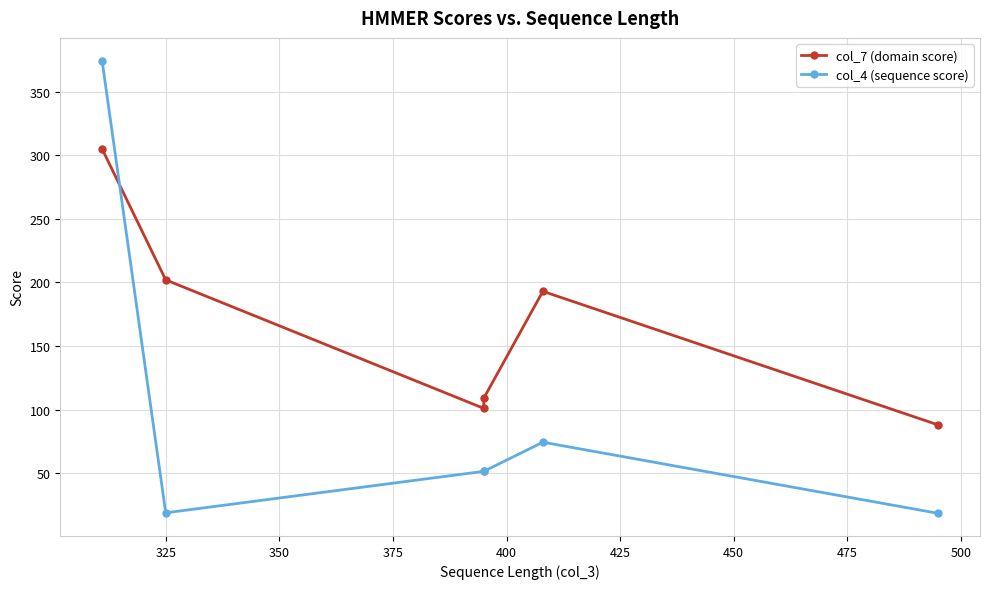

True or false: col_7 (domain score) and col_4 (sequence score) cross at least once.

True